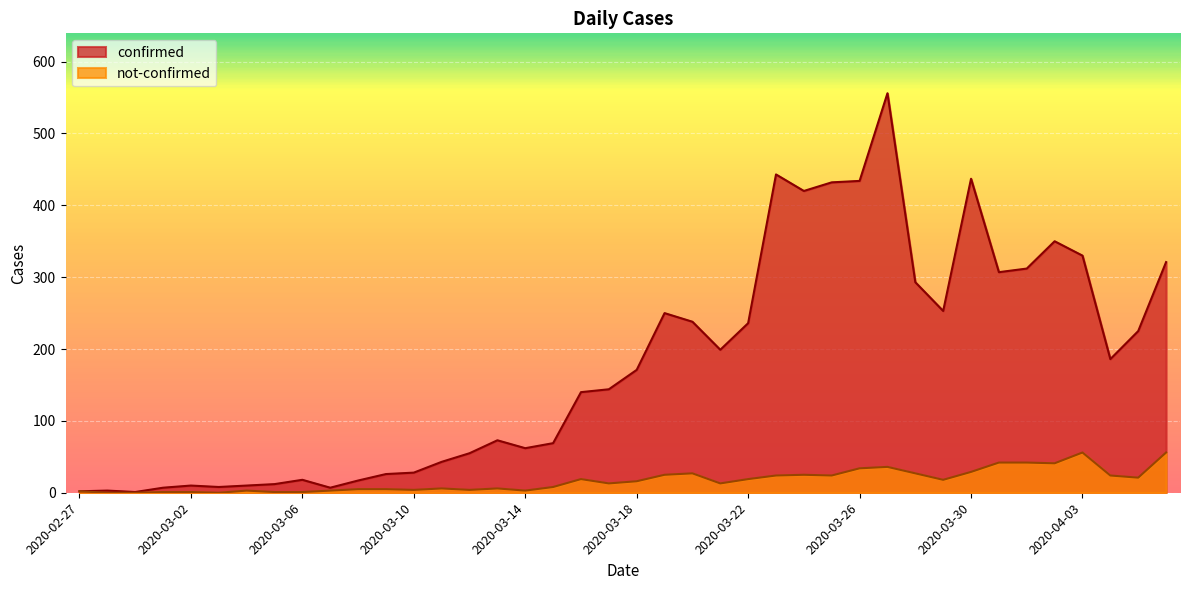

What are all the series names shown in the legend?

confirmed, not-confirmed